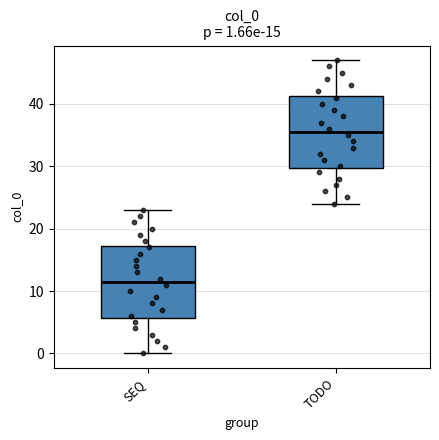

Which box's median line is the lowest?

SEQ